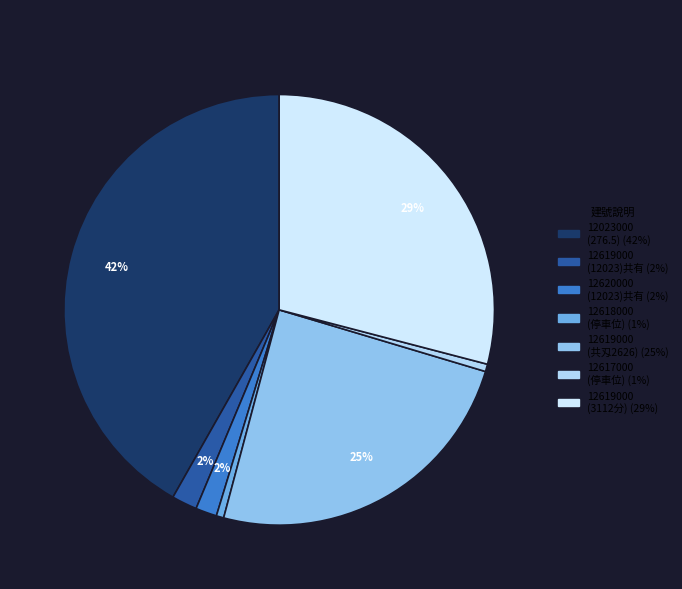

Count the number of slices in the pie.

7